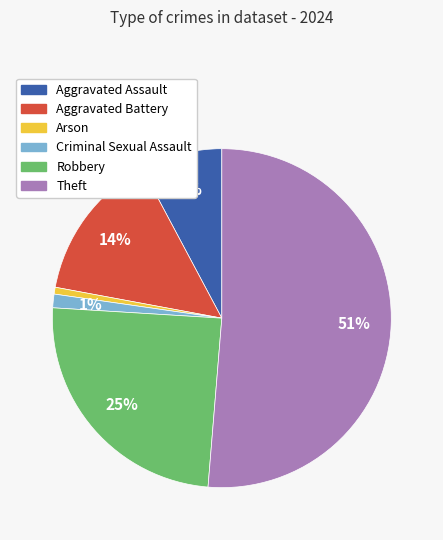

Is the sum of Arson and Criminal Sexual Assault greater than half?

No